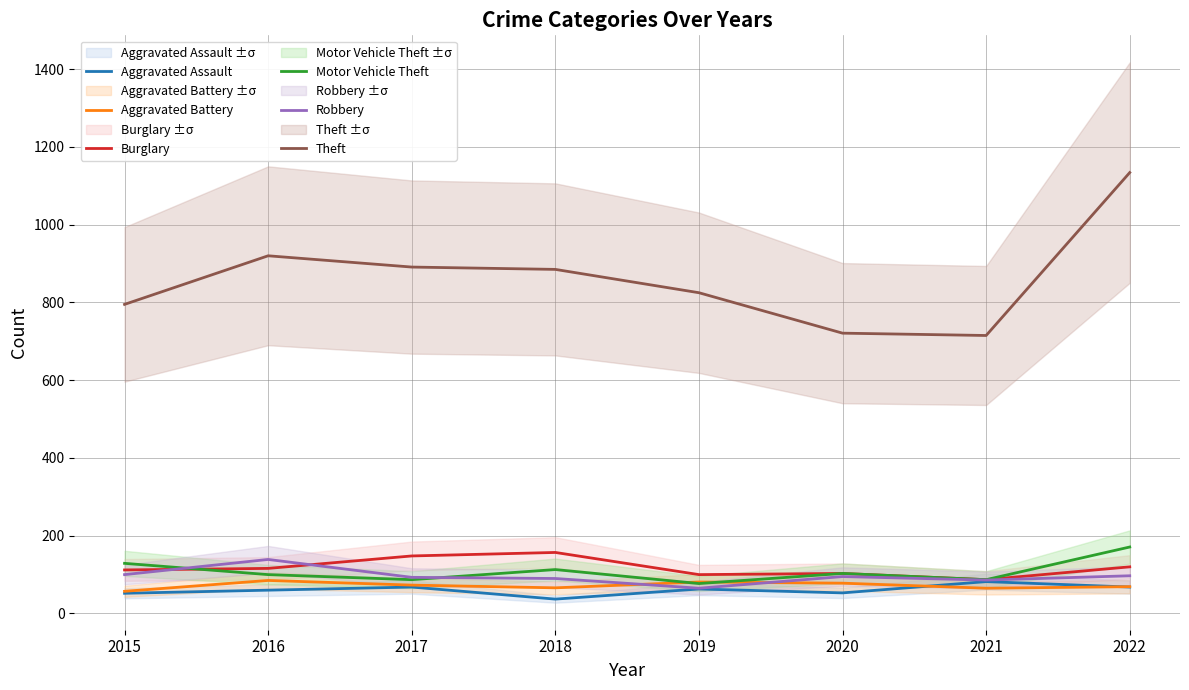

True or false: Theft and Motor Vehicle Theft cross at least once.

False